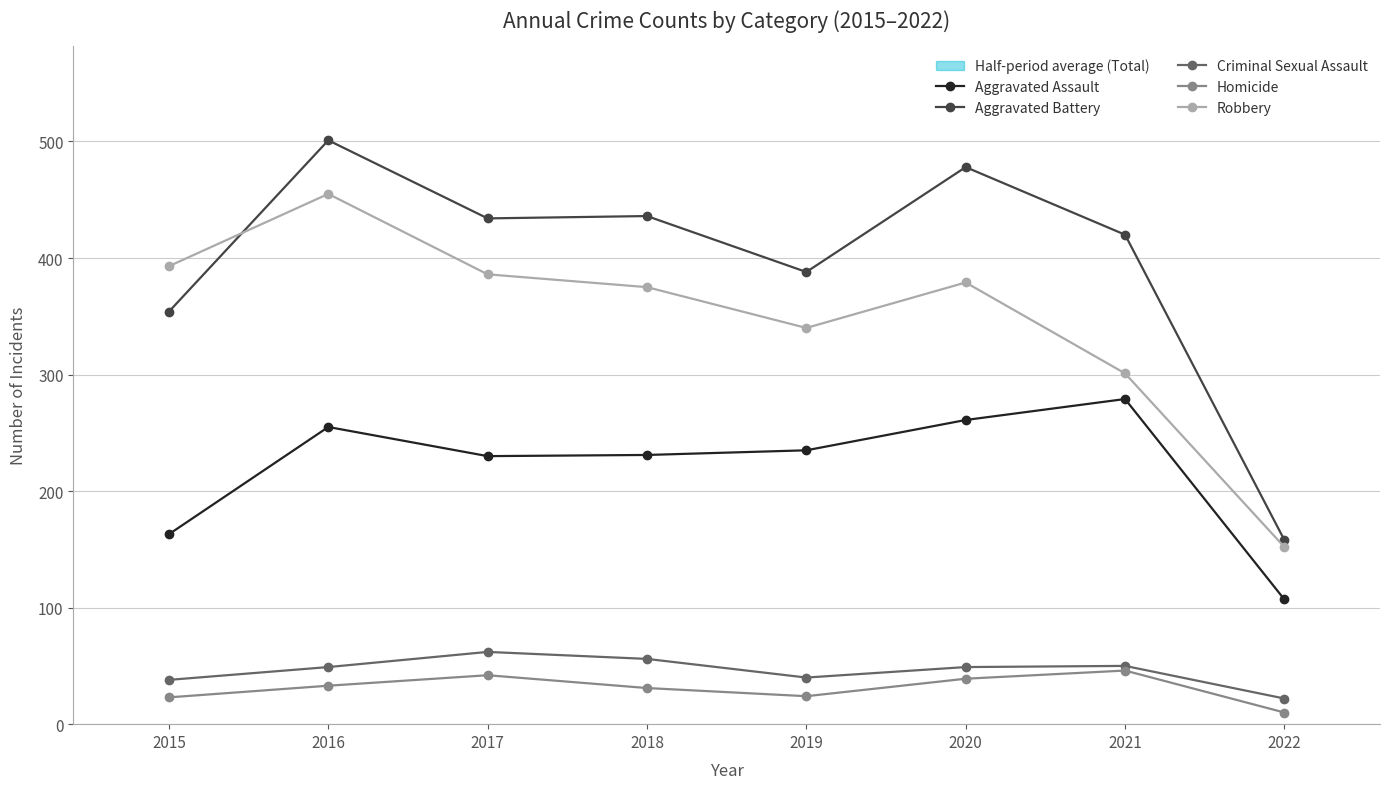

At which category is the sum across all series the highest?

2016